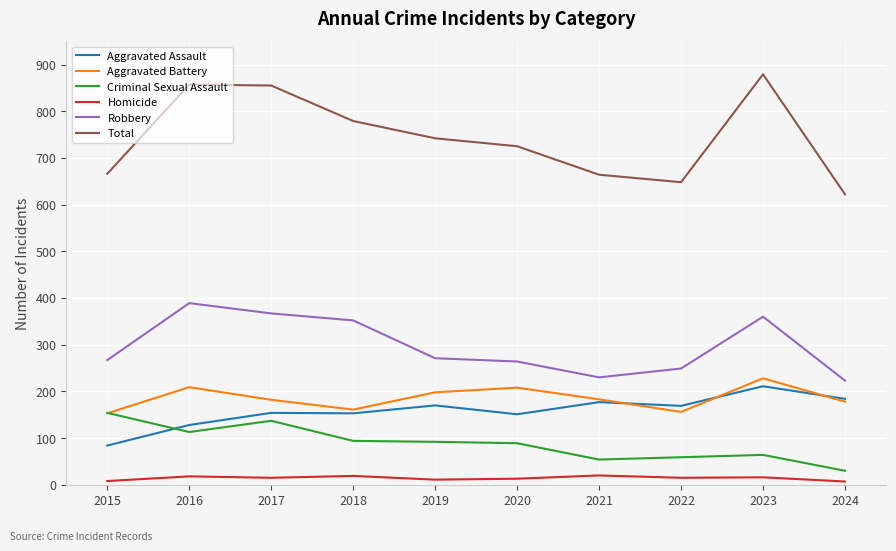

Between 2018 and 2024, which series saw the biggest shift?

Total